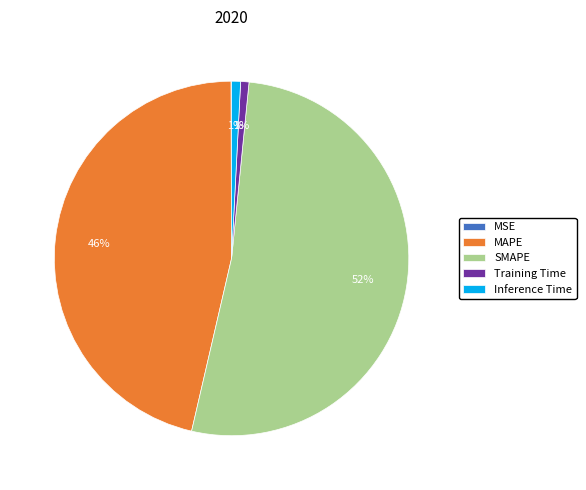

Which slice is the largest?

SMAPE